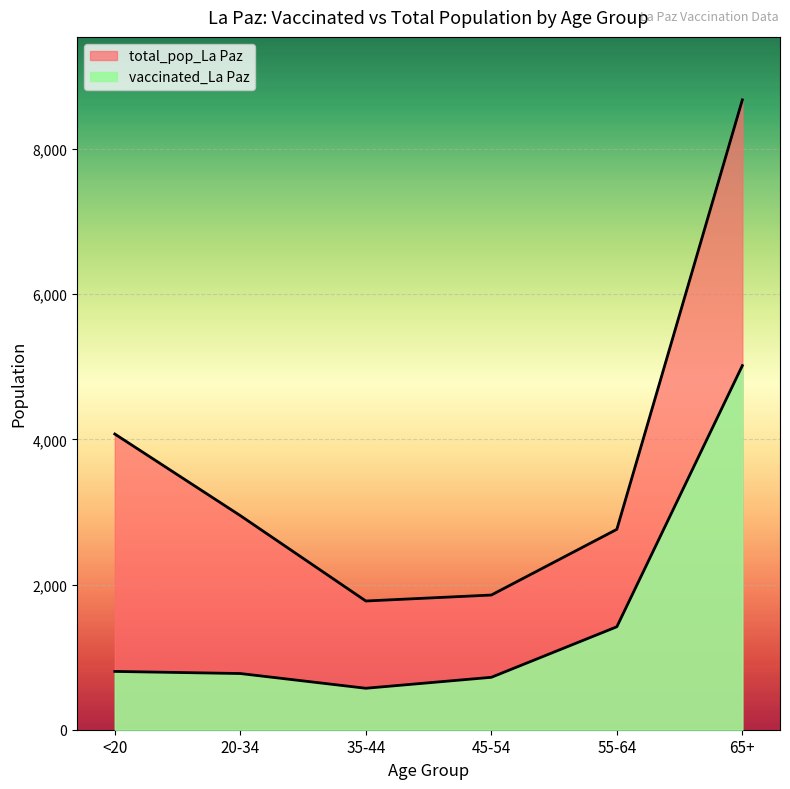

How many data points in total_pop_La Paz are above 2949?

2